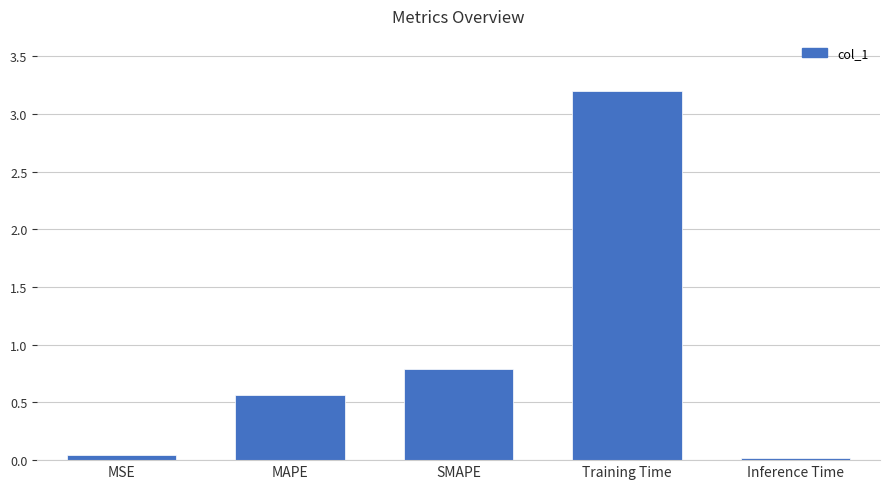

What is the sum of the values at Inference Time and MSE?

0.1